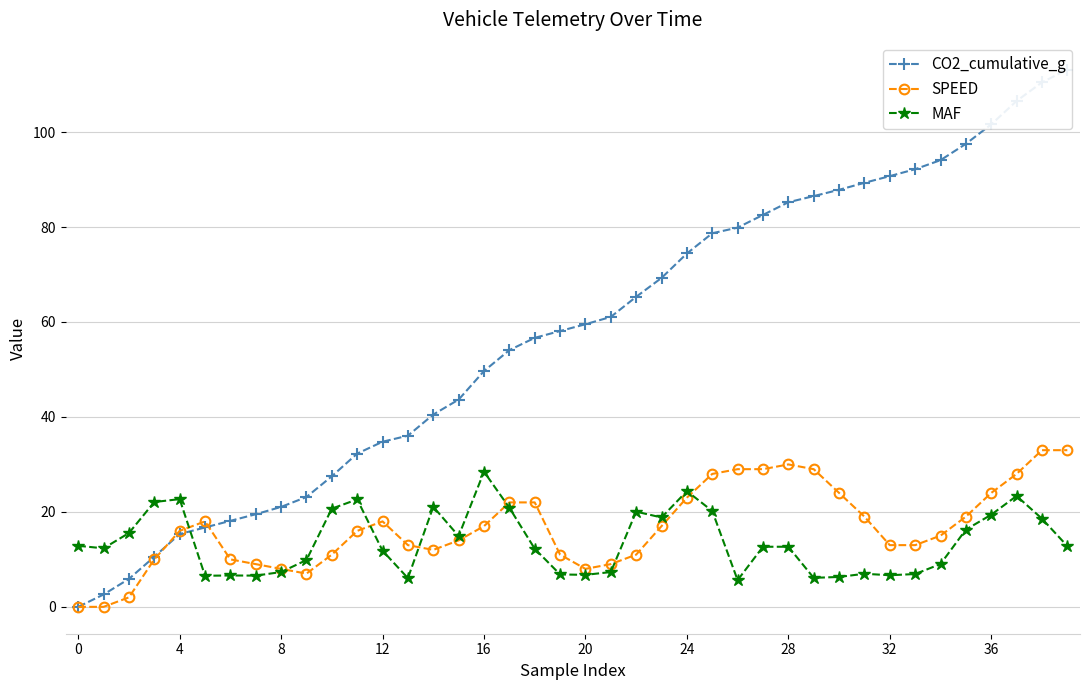

True or false: MAF has more than 0 points higher than both neighbors.

True